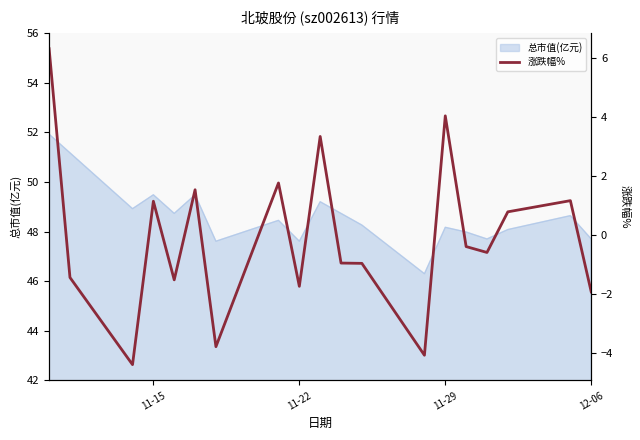

What is the lowest value of the 总市值(亿元) series?

46.3